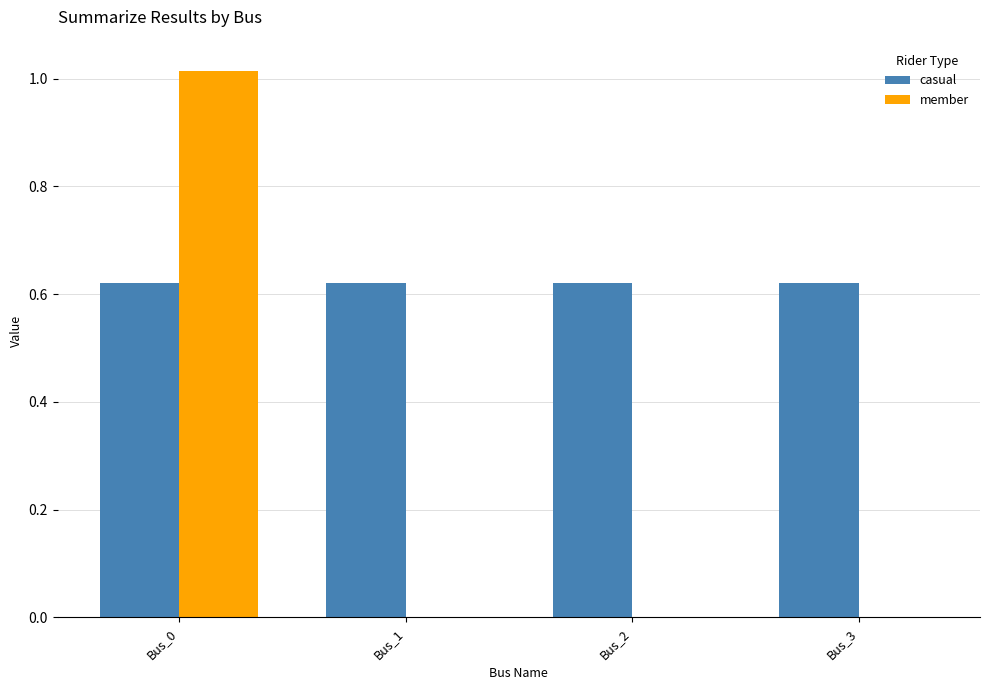

True or false: member has a value of 0.0 at Bus_2.

True